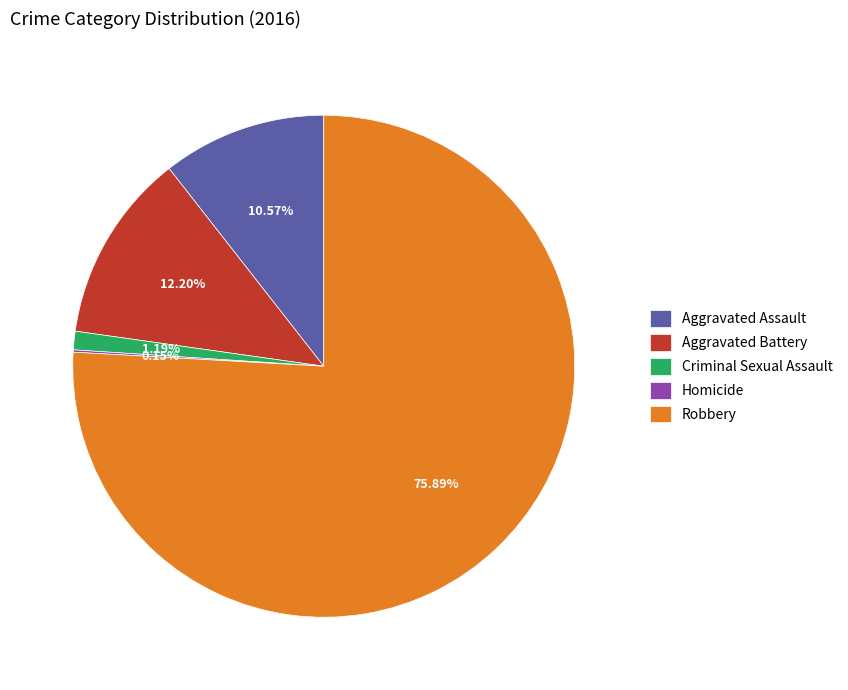

Which slice is the largest?

Robbery